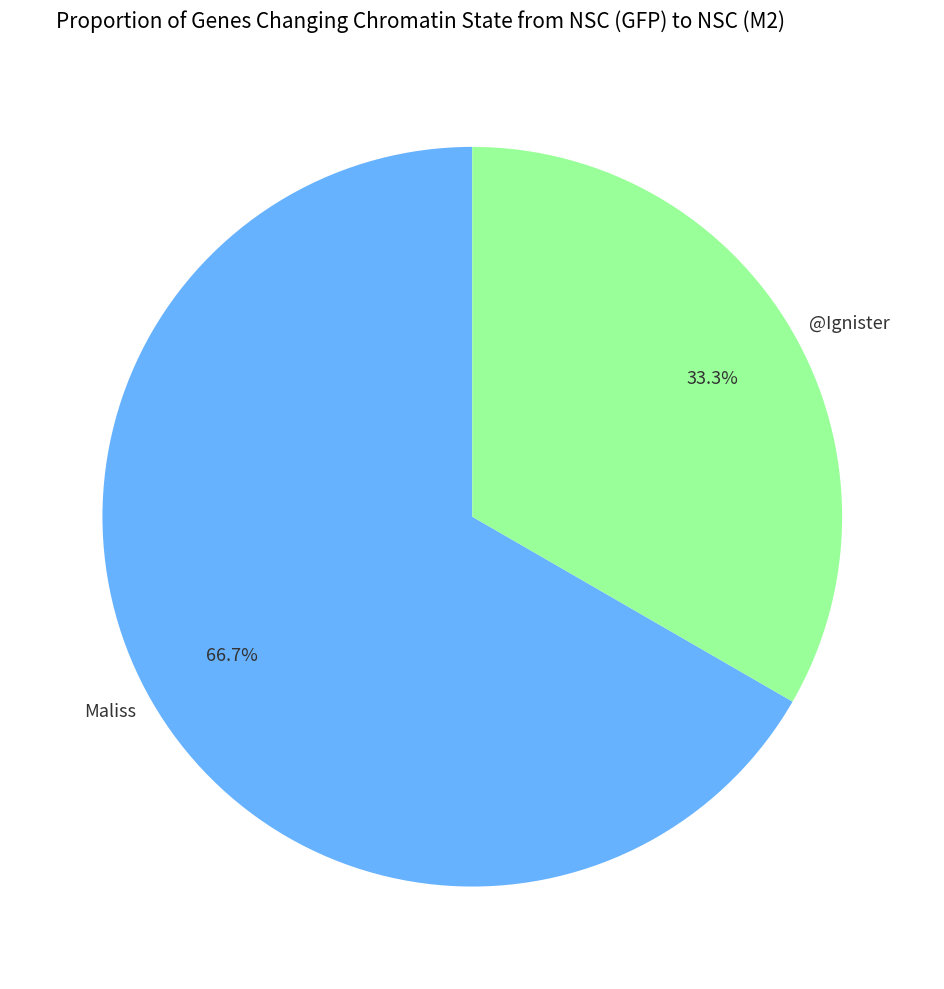

Rank the categories by value from highest to lowest.

Maliss, @Ignister